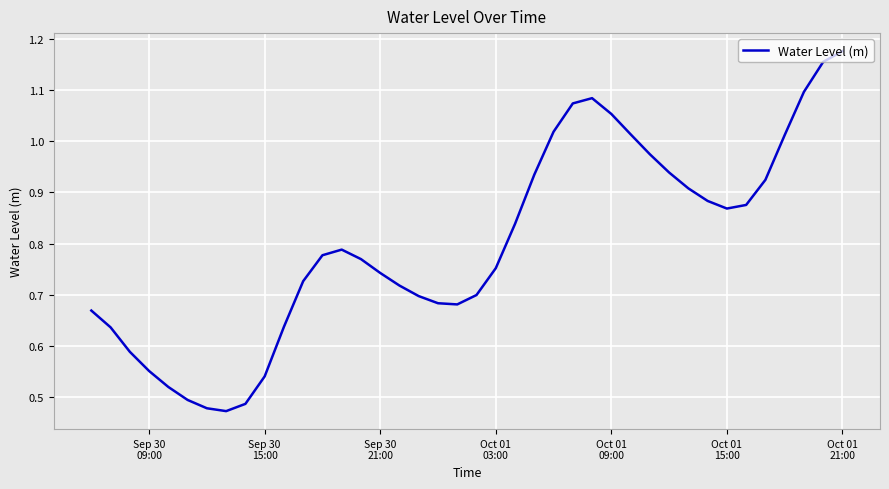

Reading left to right, what are all the values shown in this chart?

0.7	0.6	0.6	0.6	0.5	0.5	0.5	0.5	0.5	0.5	0.6	0.7	0.8	0.8	0.8	0.7	0.7	0.7	0.7	0.7	0.7	0.8	0.8	0.9	1.0	1.1	1.1	1.1	1.0	1.0	0.9	0.9	0.9	0.9	0.9	0.9	1.0	1.1	1.2	1.2